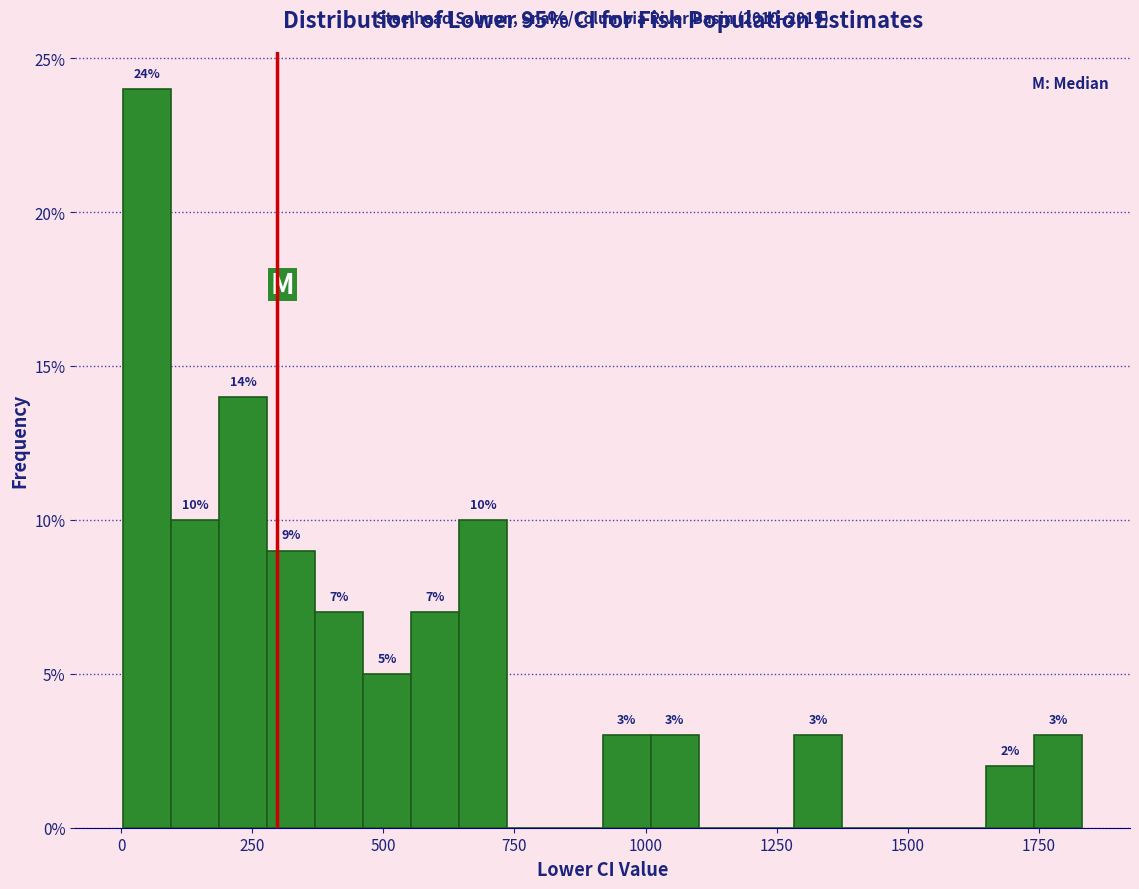

Around what value on the x-axis is the tallest bar? Give the approximate position of its centre, as read against the axis.

50